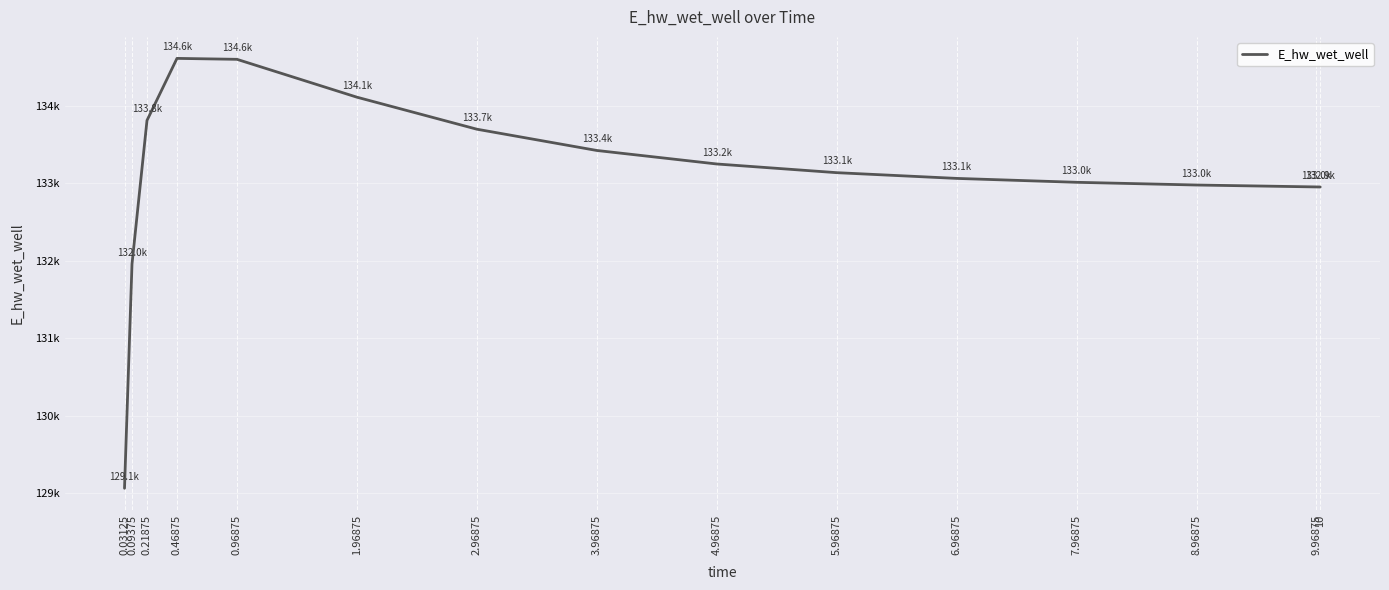

What is the approximate value at 1.96875?

134108.4